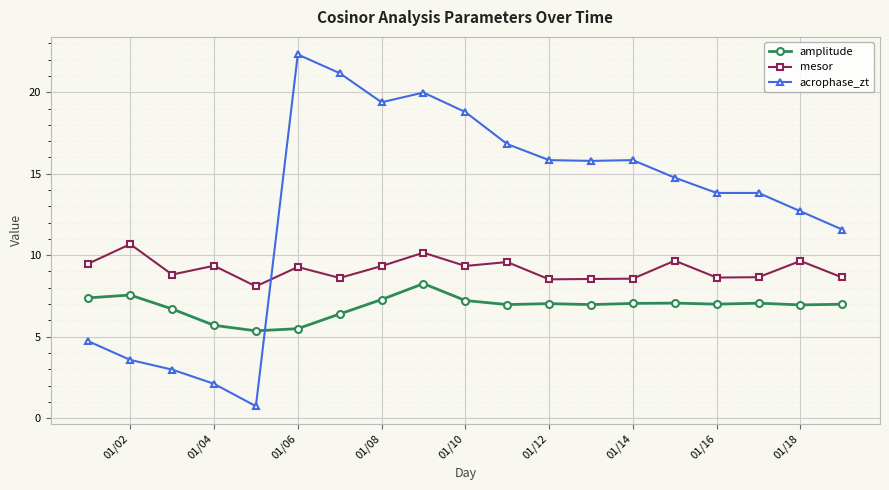

True or false: acrophase_zt has more than 2 points higher than both neighbors.

True